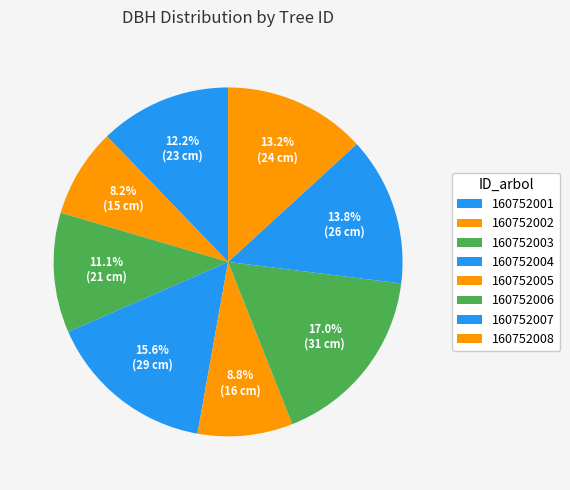

Which slice is the largest?

160752006